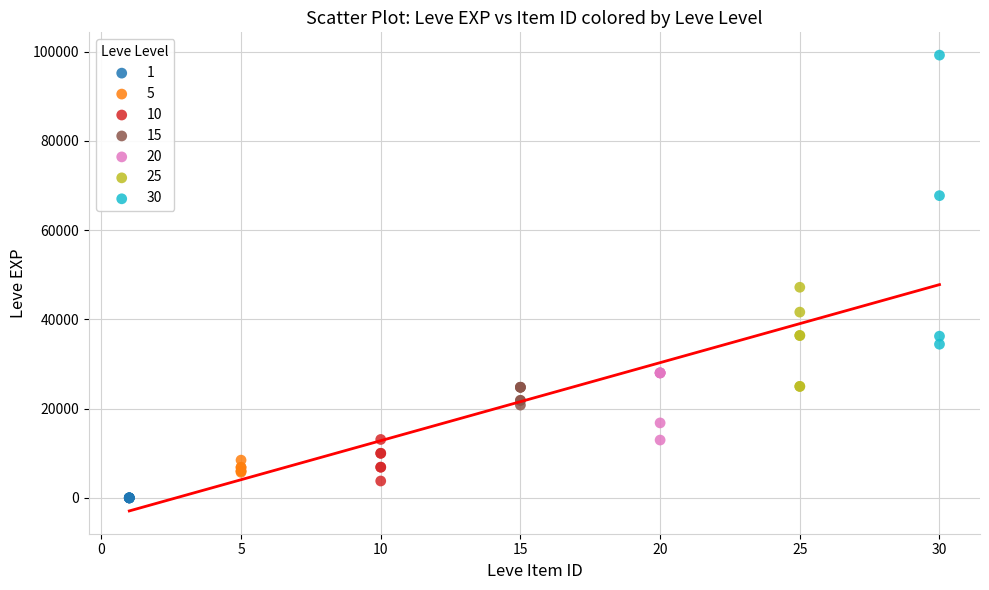

Which series has the largest Y range (max minus min)?

30